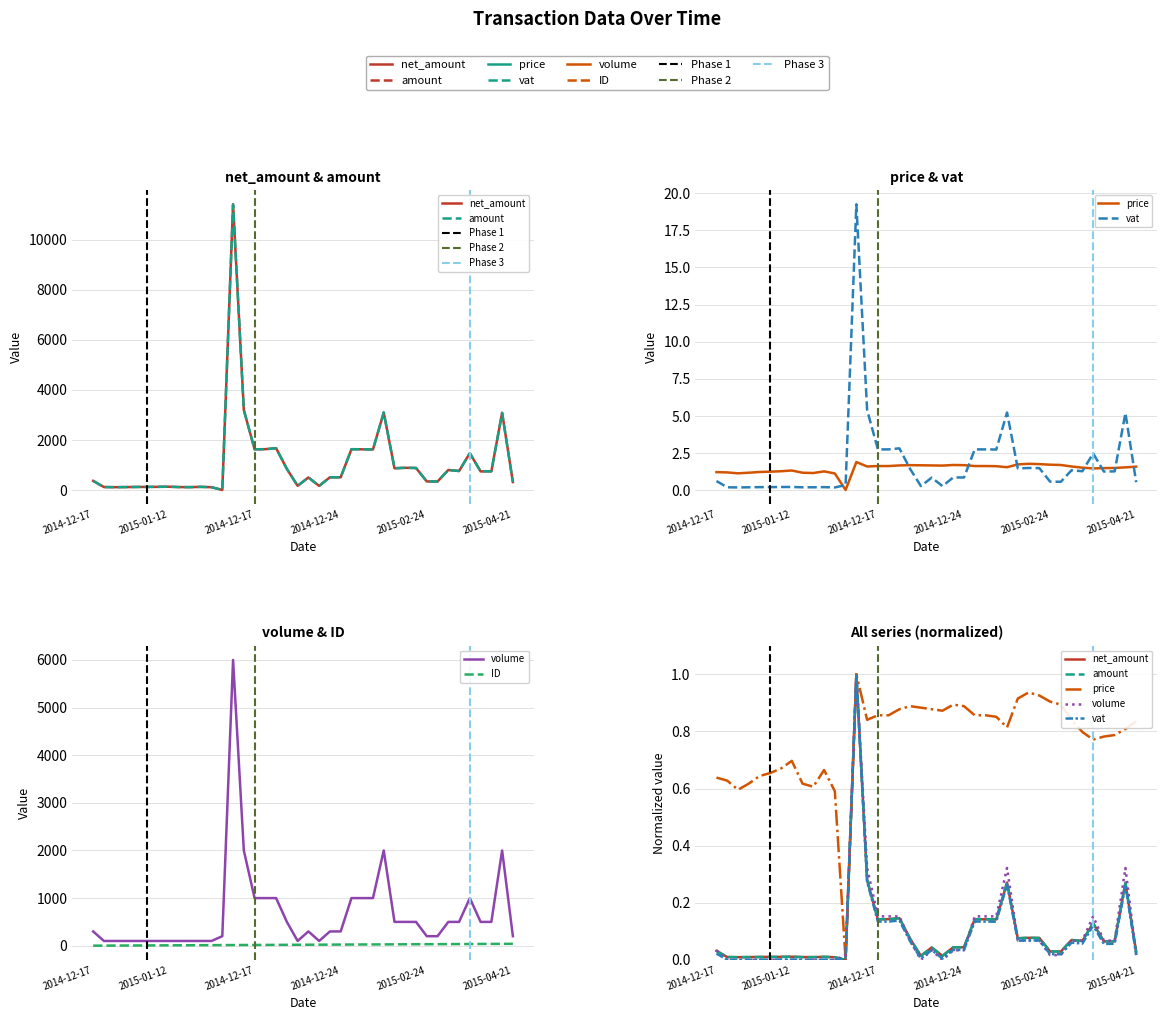

What is the average value of the amount series?

1079.0